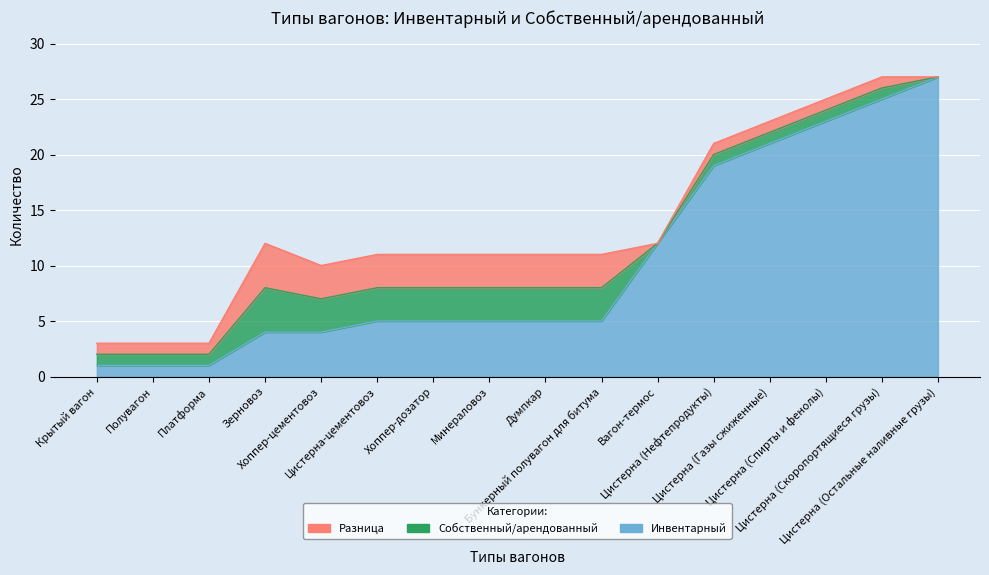

How many data points in Собственный/арендованный are above 8?

6